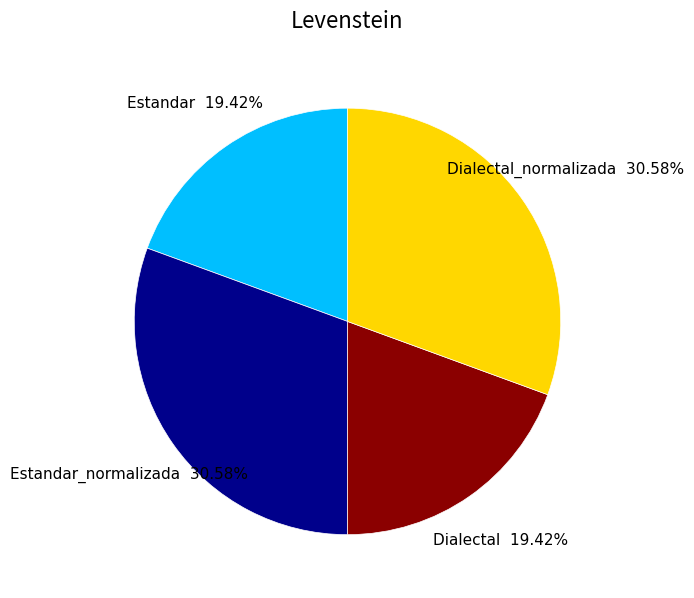

How many segments does this pie chart have?

4